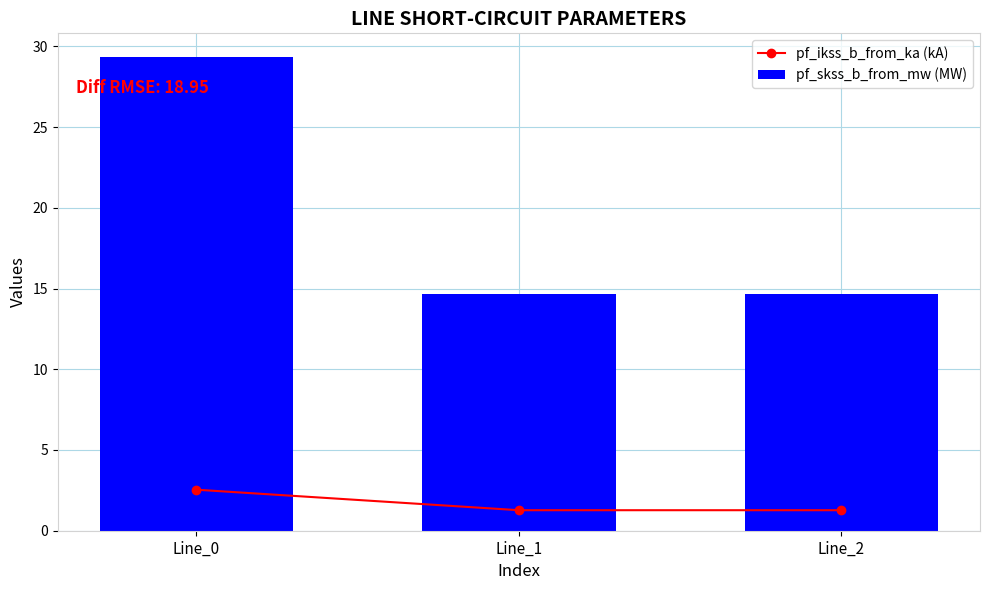

At which category is the sum across all series the highest?

Line_0